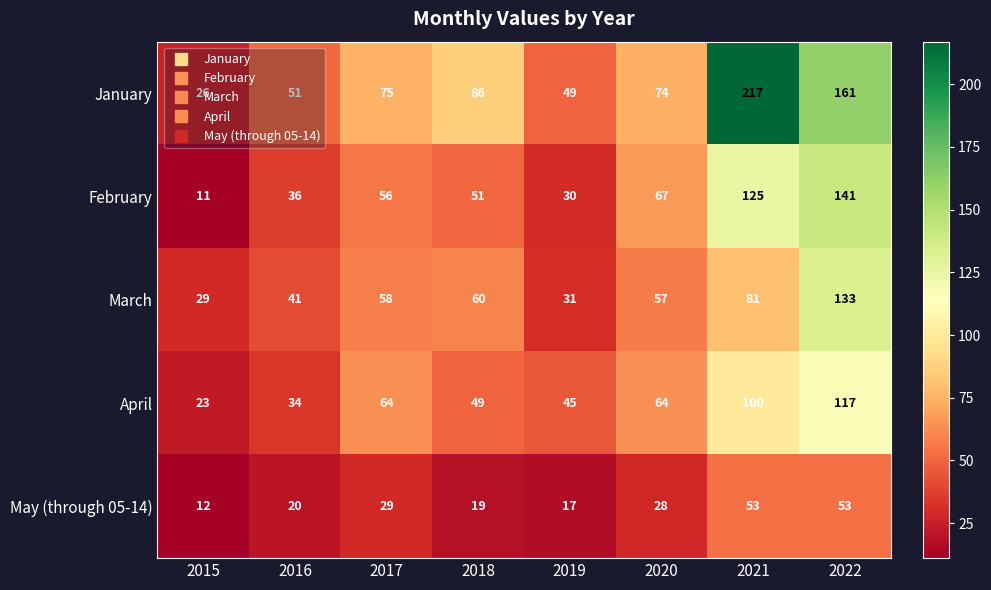

Where is February nearest to the value 76?

2020